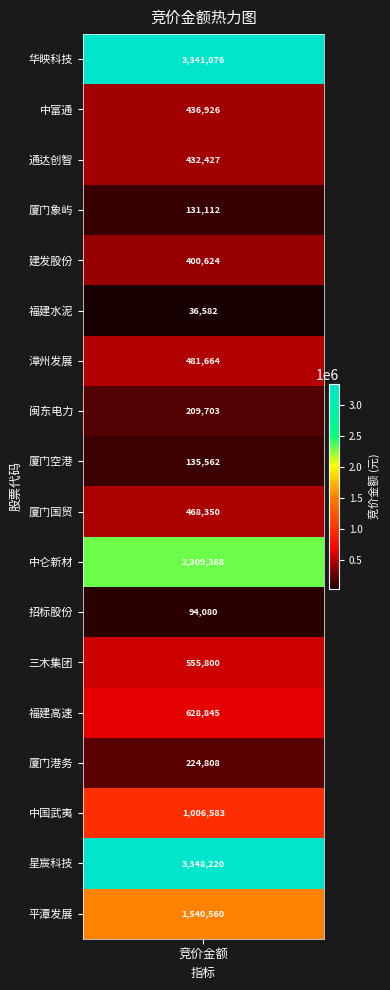

Is it true that the value at 竞价金额 is -7?

False